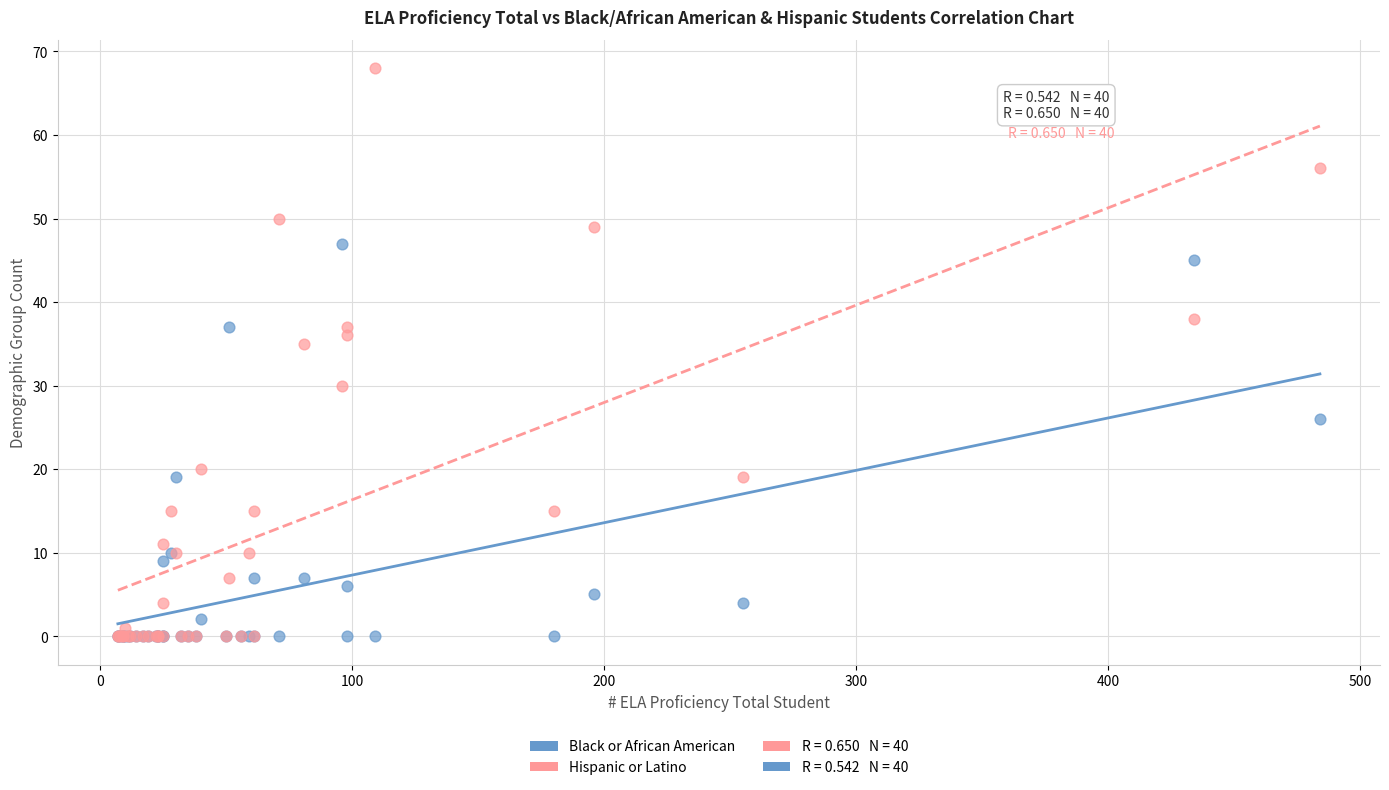

Across all series, what Y value is closest to 34?

35